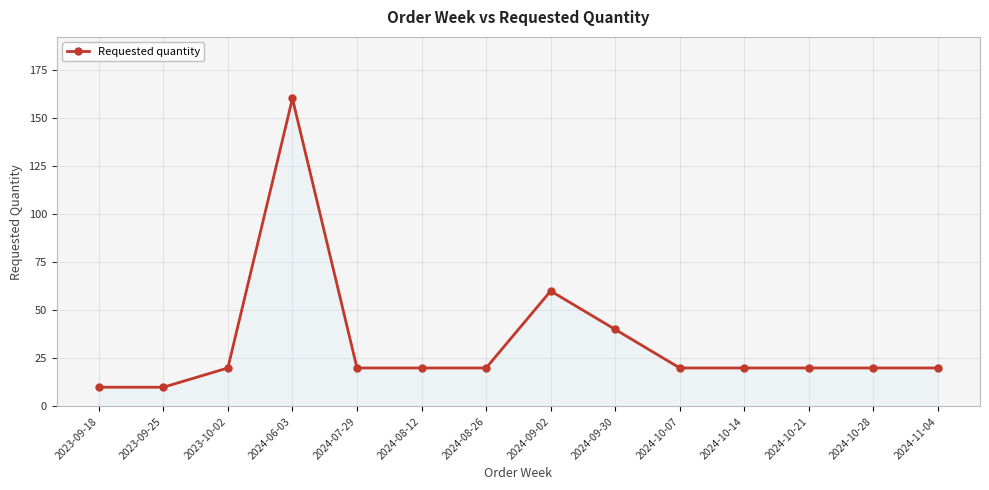

Which category has the highest value across all series?

2024-06-03